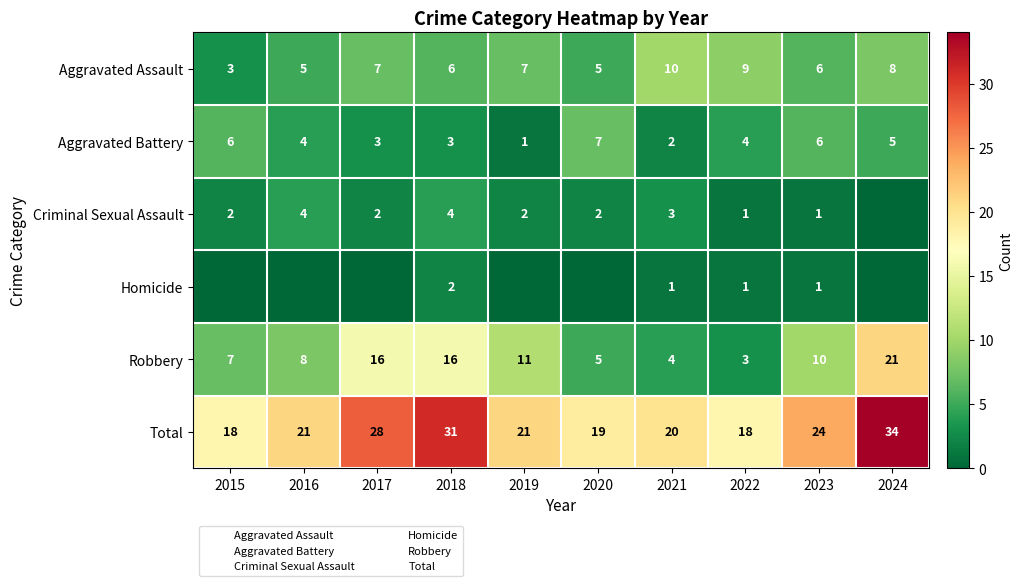

What is the difference between the Homicide values at 2017 and 2018?

2